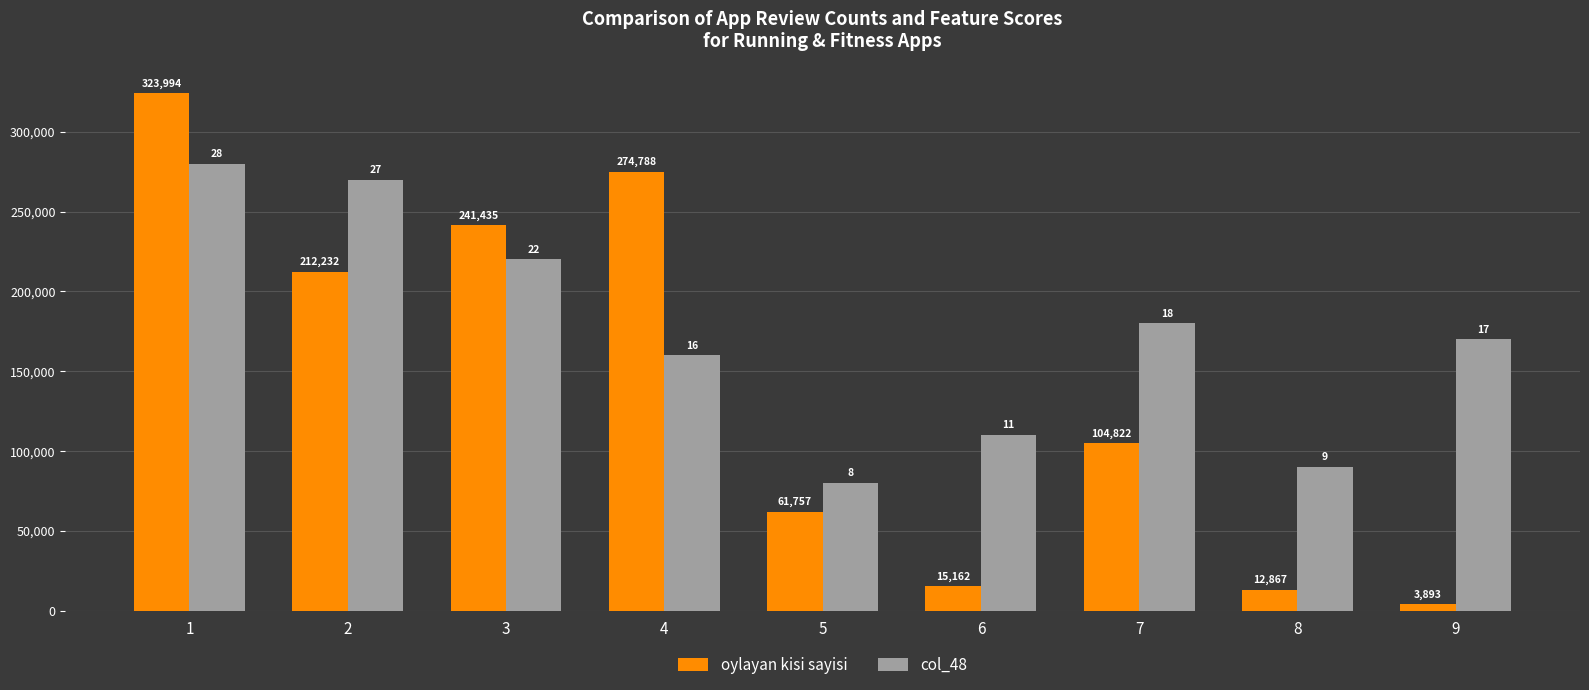

List the series in order of their overall mean, lowest first.

oylayan kisi sayisi, col_48